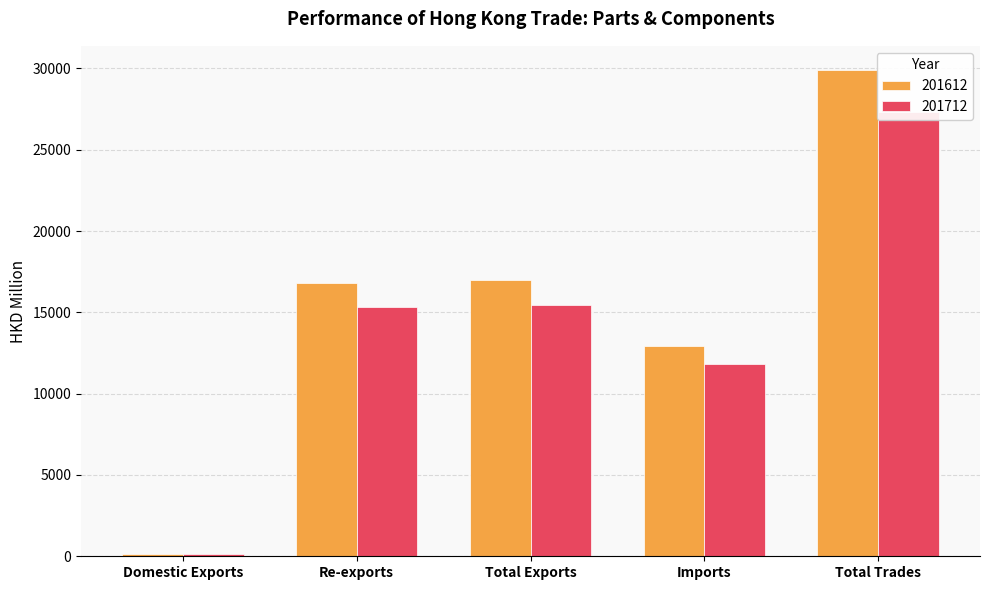

How many bars are there in each group?

2